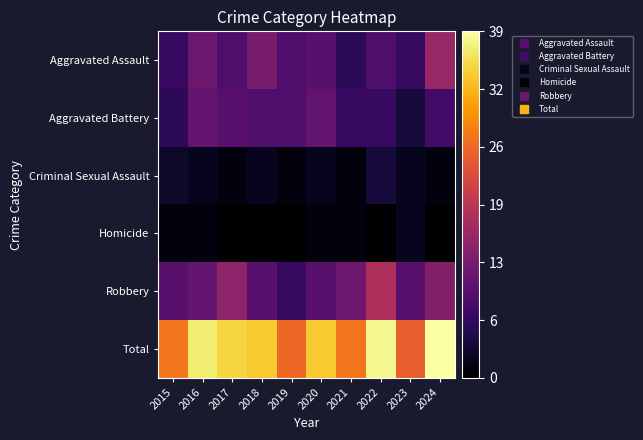

At how many categories does at least one series exceed 0?

10